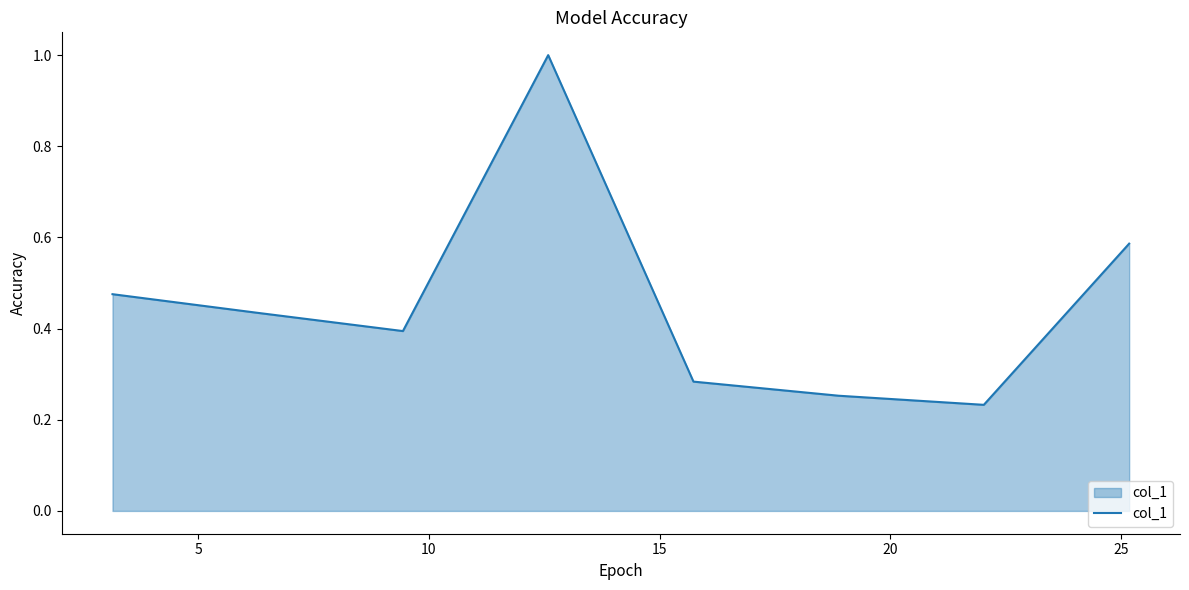

True or false: the data has more than 1 interior local peaks.

False